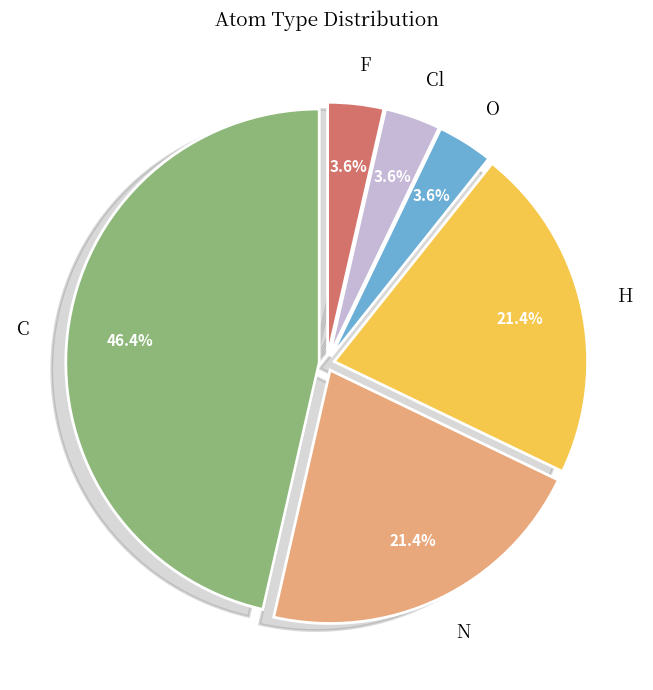

Which slice is the largest?

C